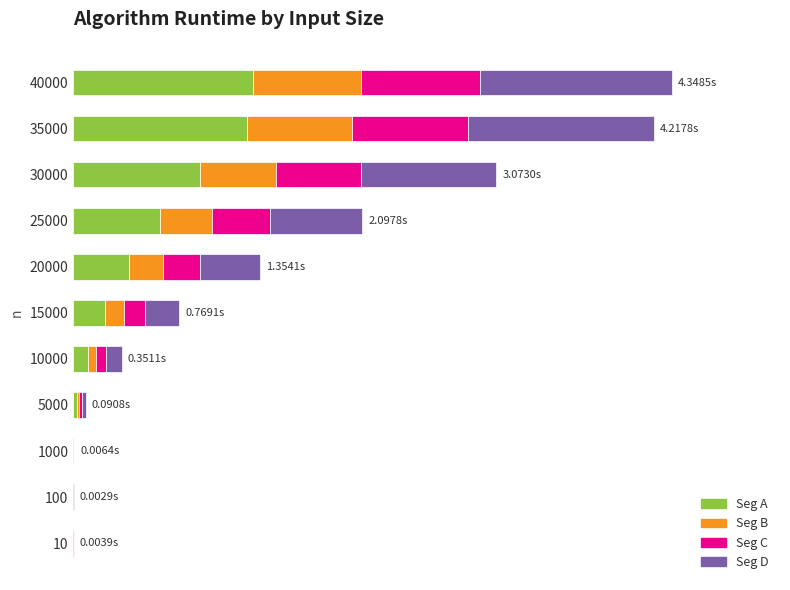

What are all the series names shown in the legend?

Seg A, Seg B, Seg C, Seg D